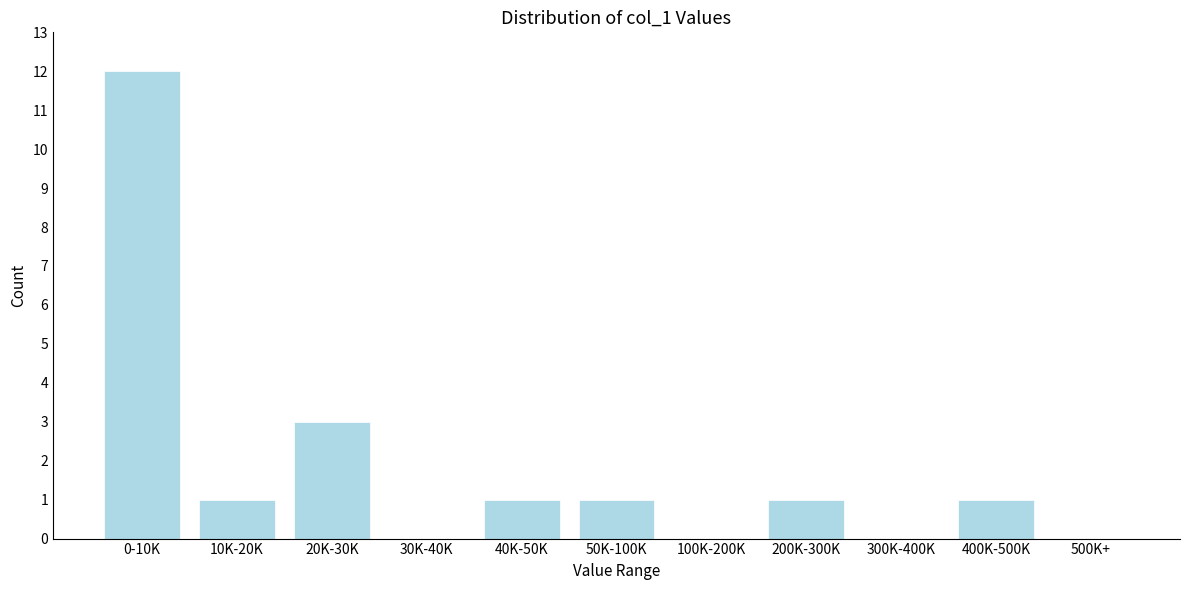

Reading right to left, extract all data points from this chart.

500K+=0	400K-500K=1	300K-400K=0	200K-300K=1	100K-200K=0	50K-100K=1	40K-50K=1	30K-40K=0	20K-30K=3	10K-20K=1	0-10K=12